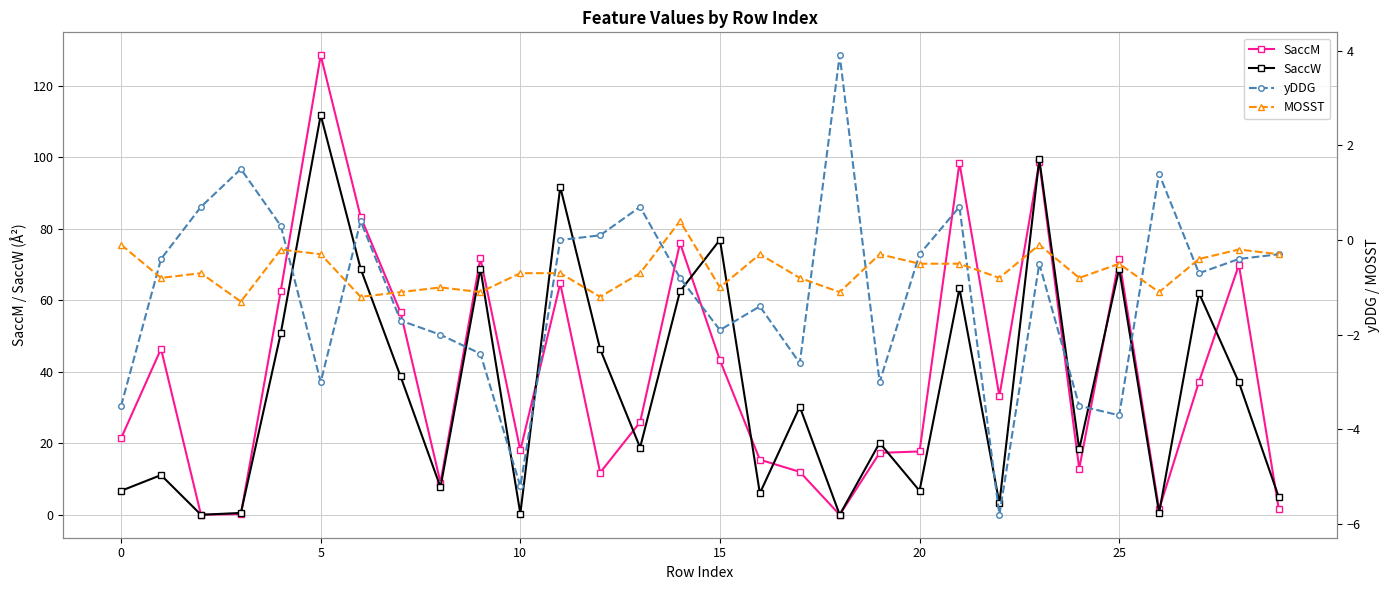

At which label does yDDG reach its peak?

18